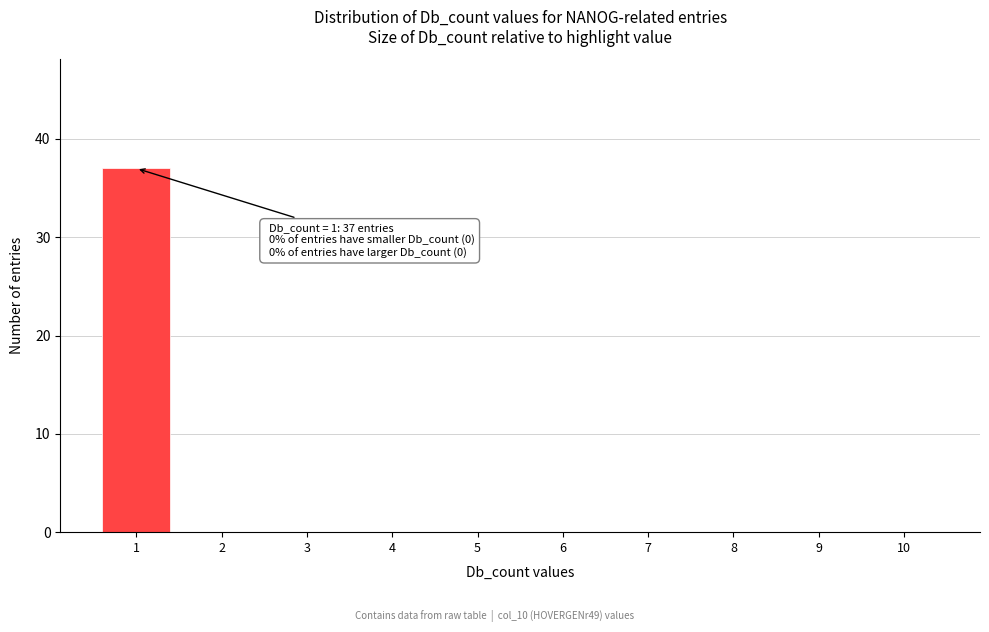

Which range on the x-axis has the tallest bar?

0.5 to 1.5